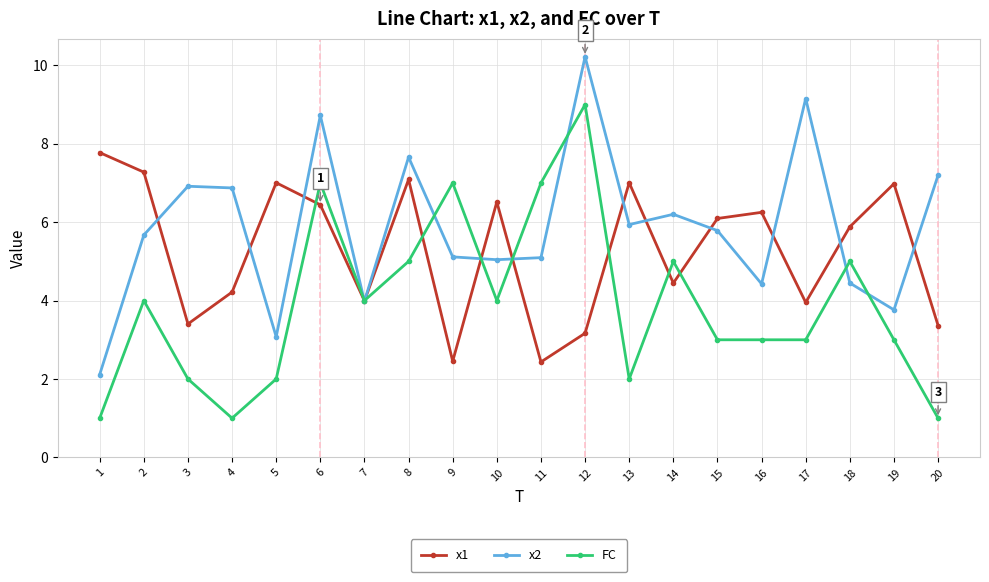

At 2, list the series in order from largest to smallest.

x1, x2, FC